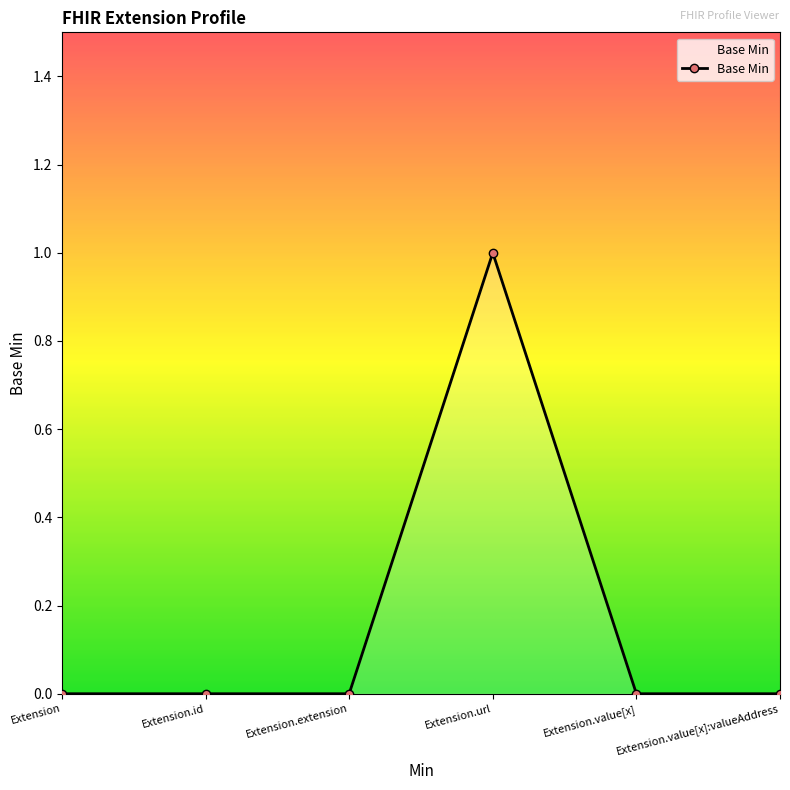

True or false: there are more than 2 points higher than both neighbors.

False